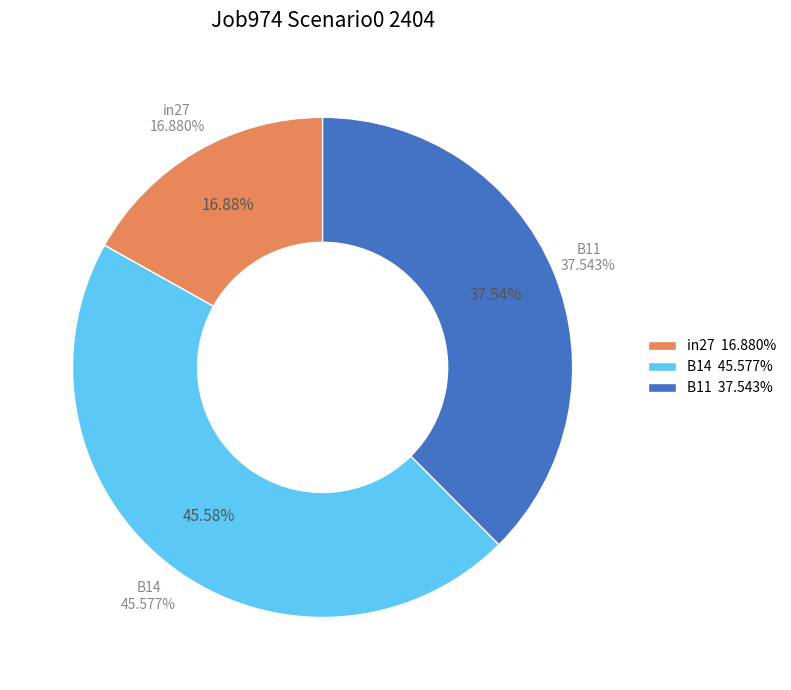

Combined, do B14 and in27 account for over 50%?

Yes